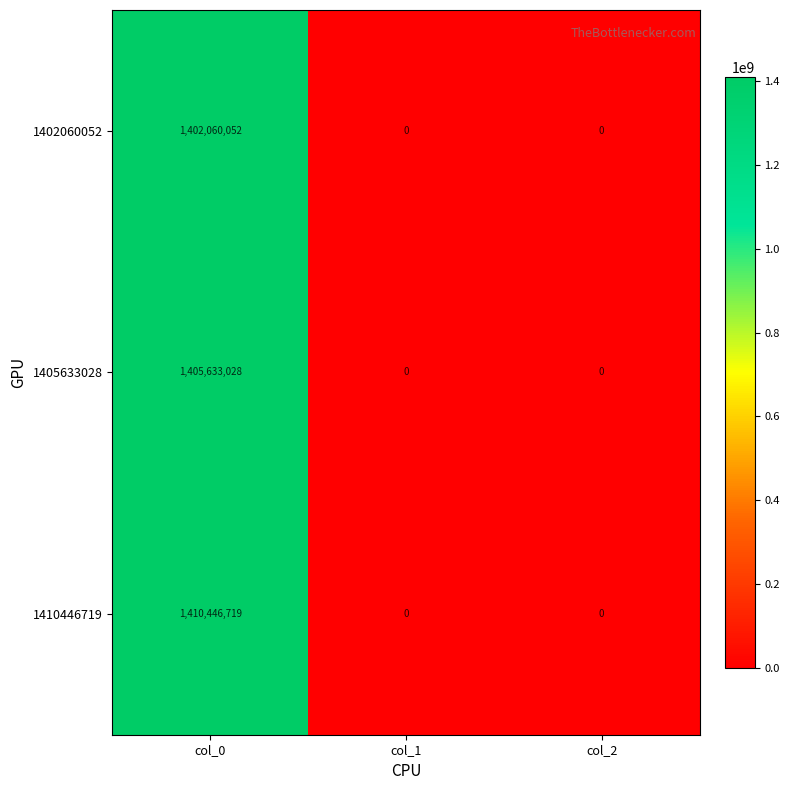

Is it true that 1402060052 equals -924374063 at col_1?

False